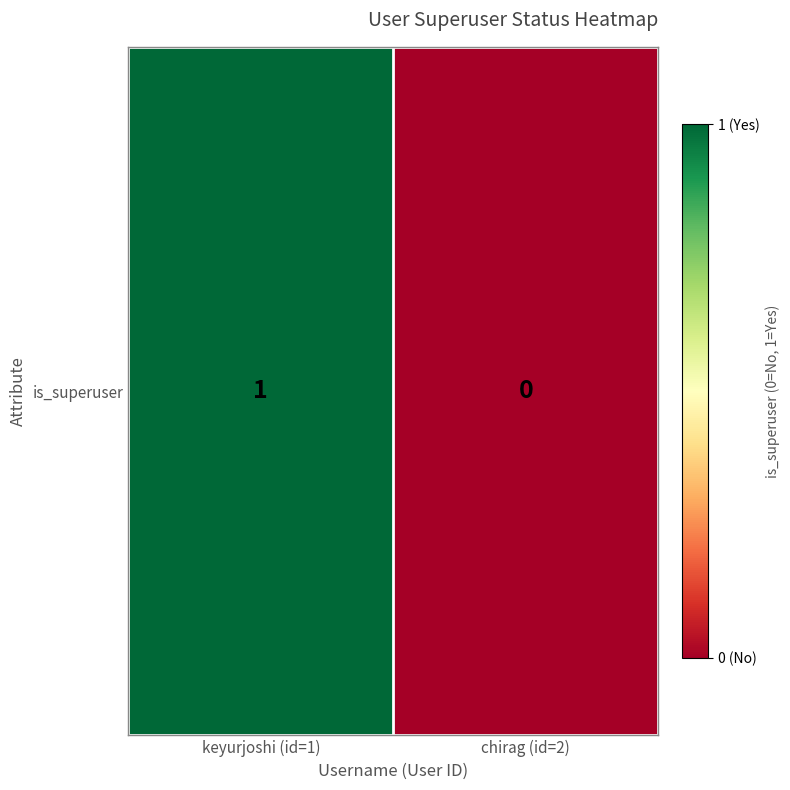

List the labels in order of value, largest first.

keyurjoshi (id=1), chirag (id=2)